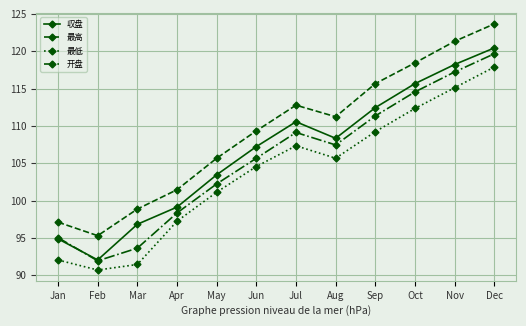

What are all the series names shown in the legend?

収盘, 最高, 最低, 开盘